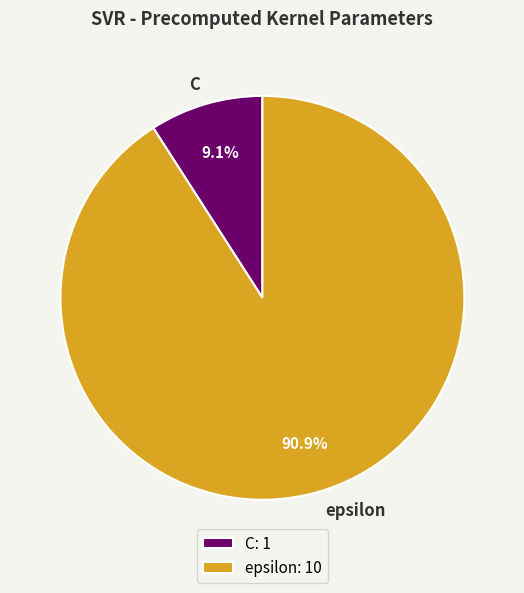

To the nearest percent, what is the difference between the epsilon and C slice percentages?

82%